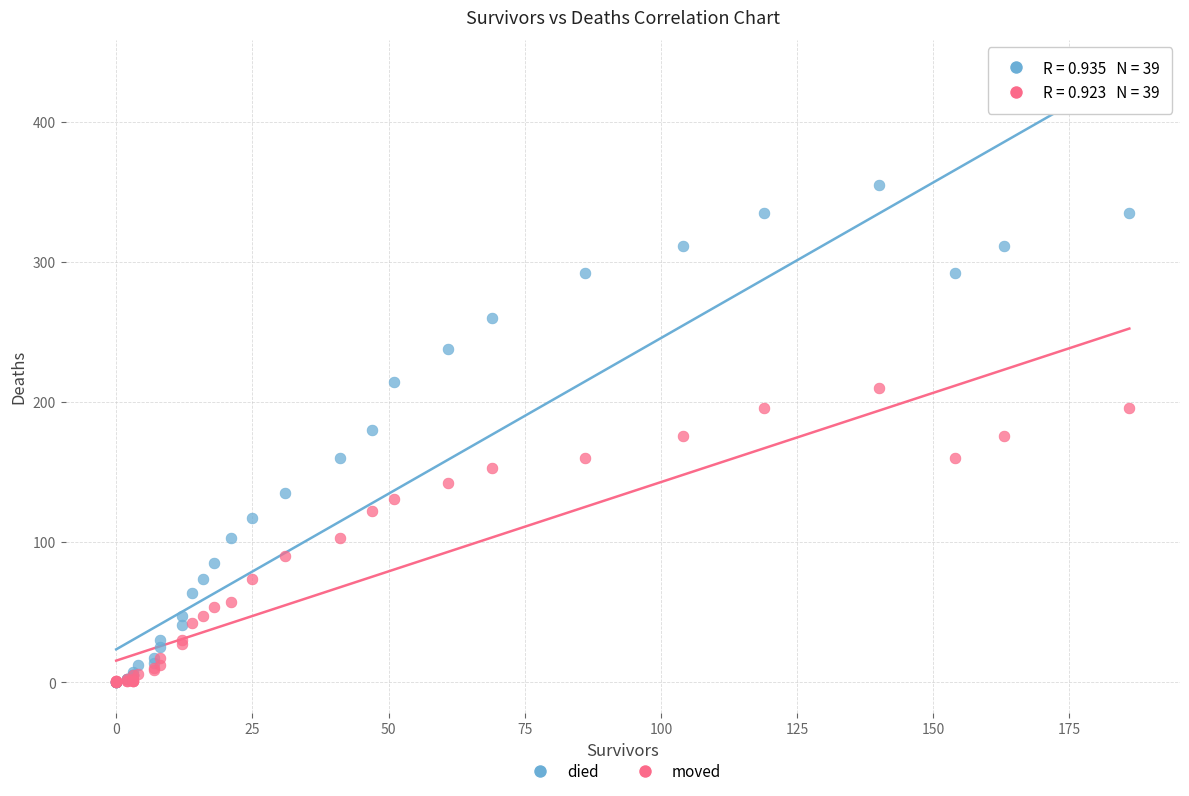

Which series has the largest Y range (max minus min)?

died